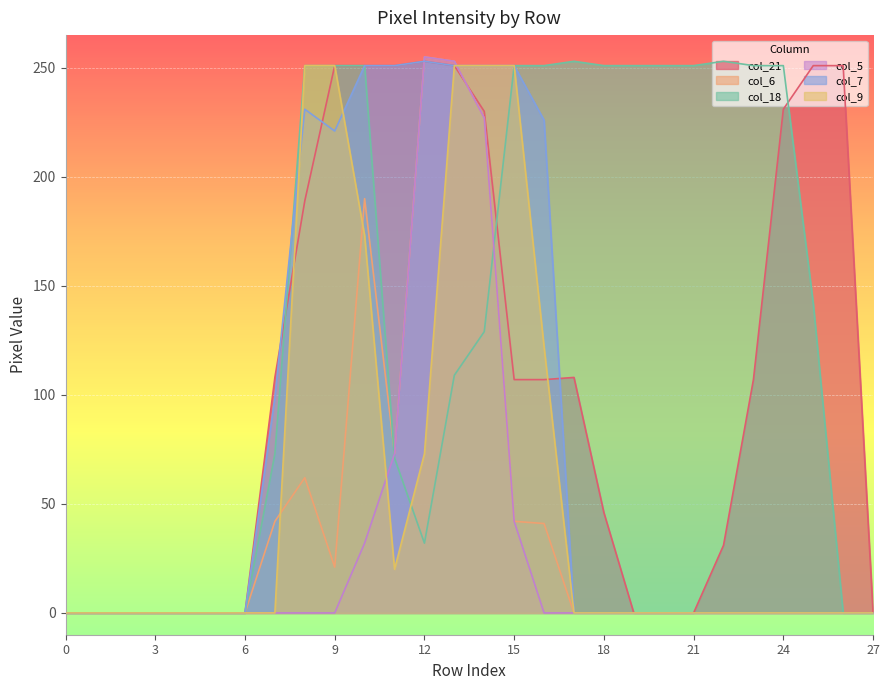

Reading left to right, list all the values displayed in this chart.

col_21: 0	0	0	0	0	0	0	108	189	251	251	251	253	251	230	107	107	108	46	0	0	0	31	107	231	251	251	0
col_6: 0	0	0	0	0	0	0	42	62	21	190	73	255	253	227	42	41	0	0	0	0	0	0	0	0	0	0	0
col_18: 0	0	0	0	0	0	0	73	251	251	251	71	32	109	129	251	251	253	251	251	251	251	253	251	251	142	0	0
col_5: 0	0	0	0	0	0	0	0	0	0	32	73	255	253	227	42	0	0	0	0	0	0	0	0	0	0	0	0
col_7: 0	0	0	0	0	0	0	99	231	221	251	251	253	251	251	251	226	0	0	0	0	0	0	0	0	0	0	0
col_9: 0	0	0	0	0	0	0	0	251	251	173	20	73	251	251	251	122	0	0	0	0	0	0	0	0	0	0	0